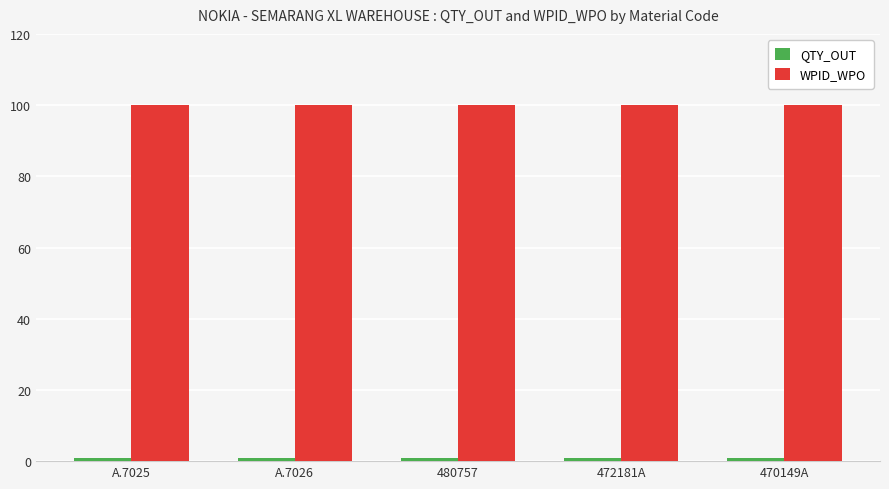

What is the value of the WPID_WPO bar at the 4th from the left?

100